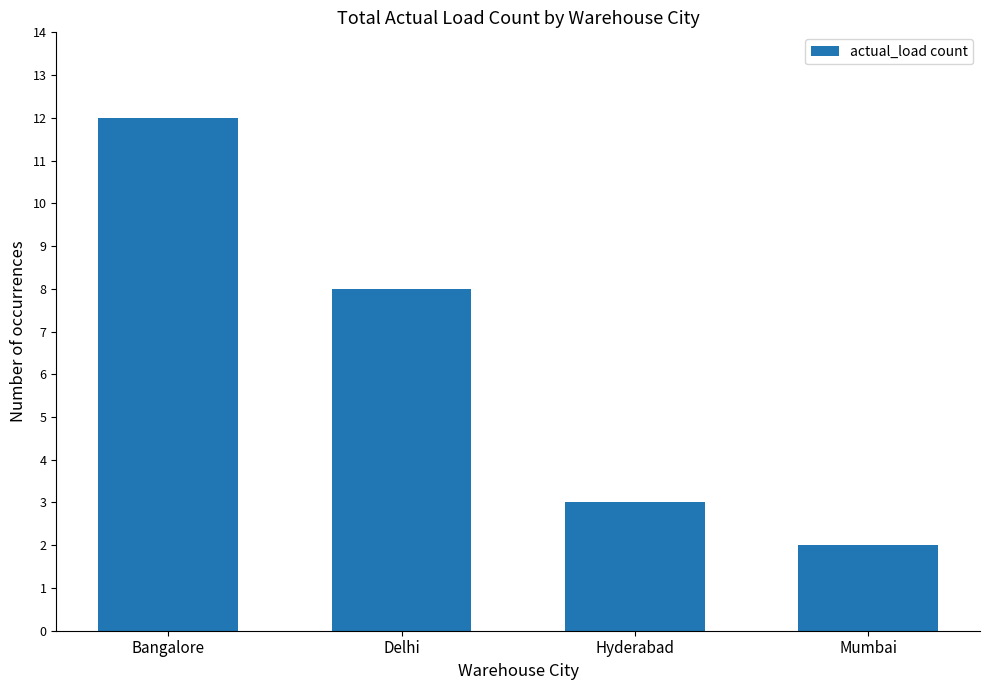

What is the sum of all values?

25